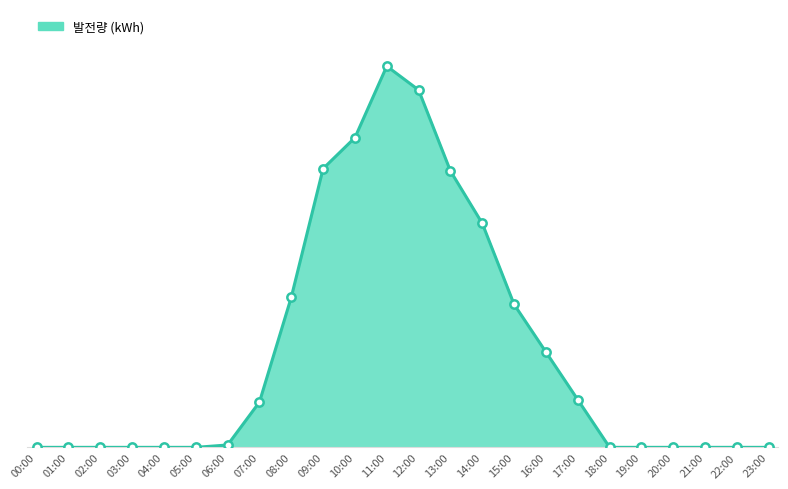

Is this an area chart (filled region under the line)?

Yes